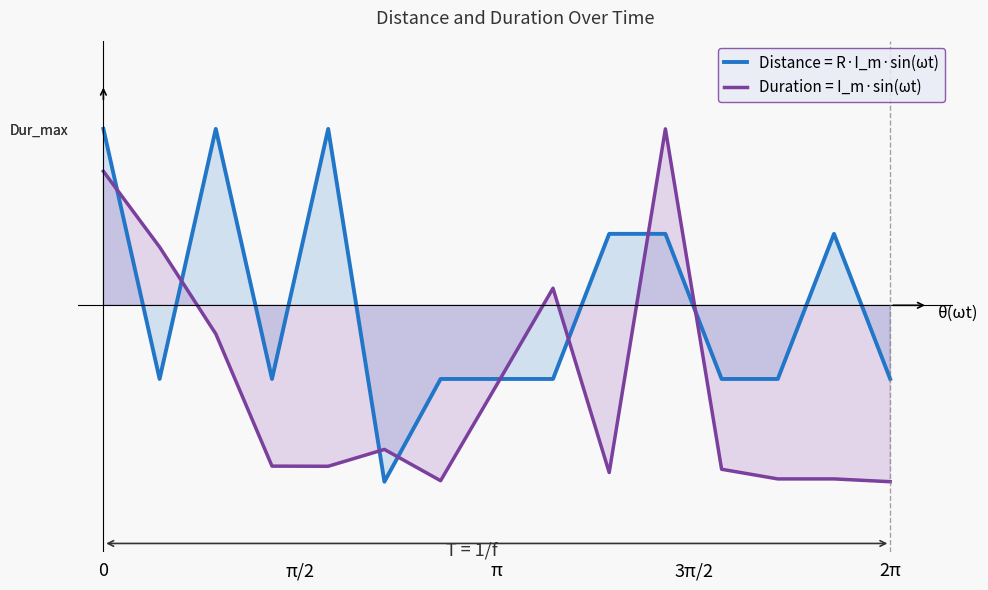

How many values in the Distance = R·I_m·sin(ωt) series are below 0?

9